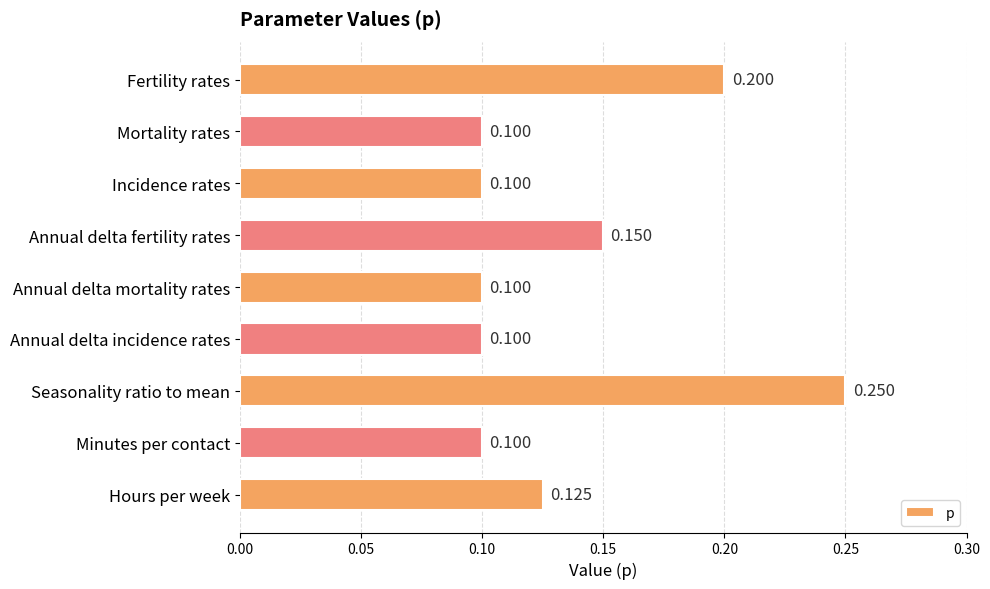

Between Fertility rates and Annual delta mortality rates, which is larger?

Fertility rates